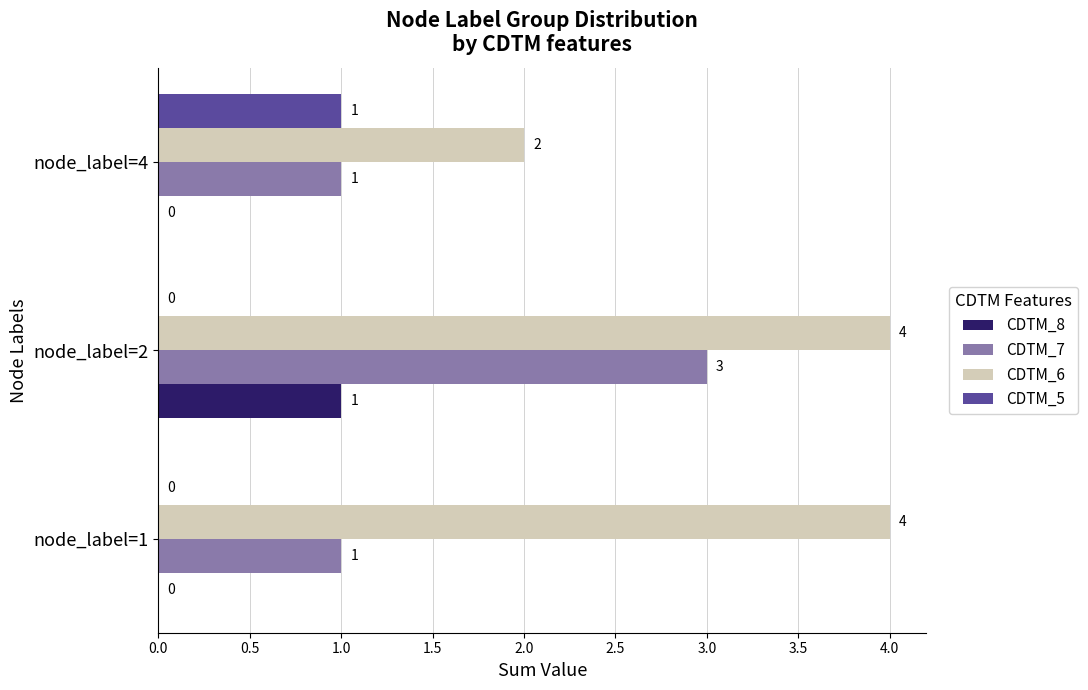

What is the approximate value of CDTM_6 at node_label=2?

4